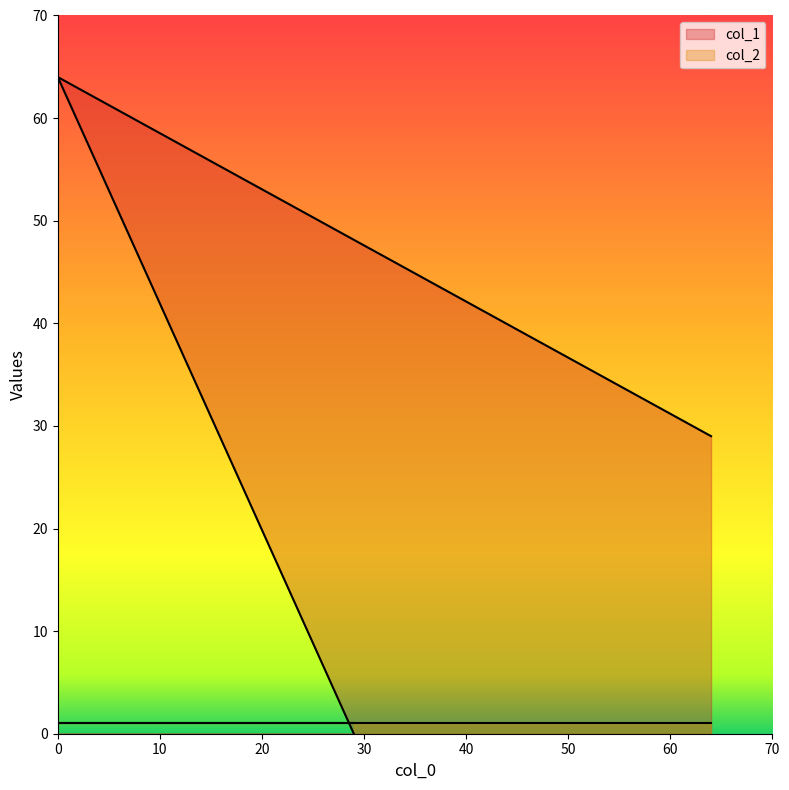

Does the chart have visible grid lines?

No